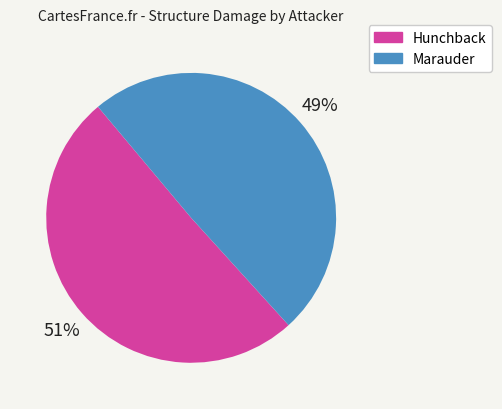

To the nearest percent, what is the average slice percentage?

50%